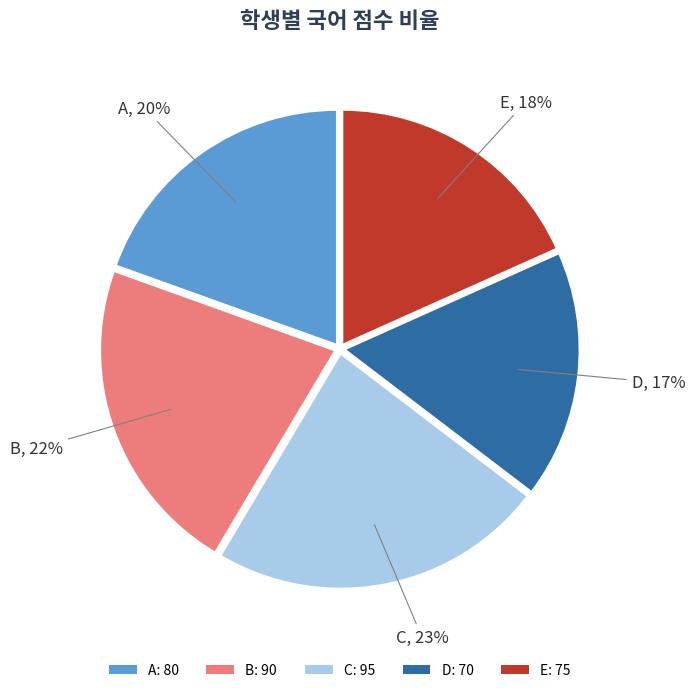

Approximately how many times larger is the value at E compared to C?

0.8